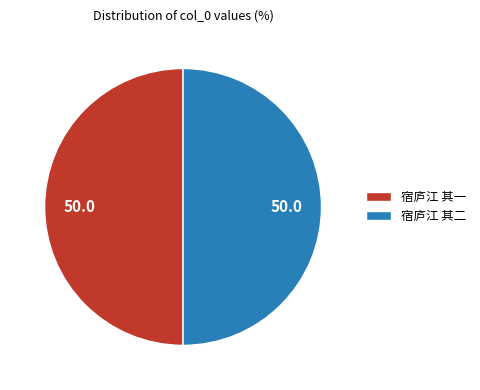

Is it true that 宿庐江 其一 is 50% of the pie?

True